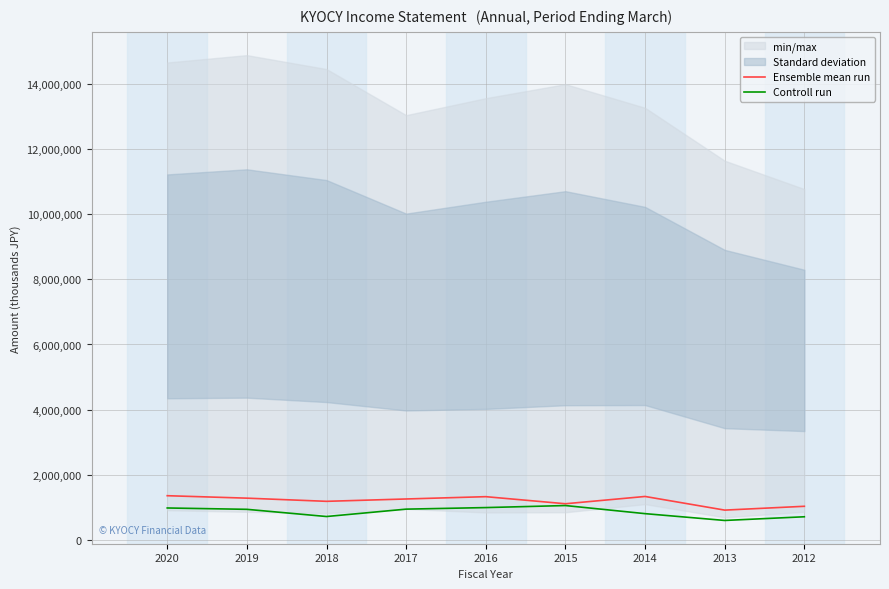

Which category has the lowest value in the Controll run series?

2013